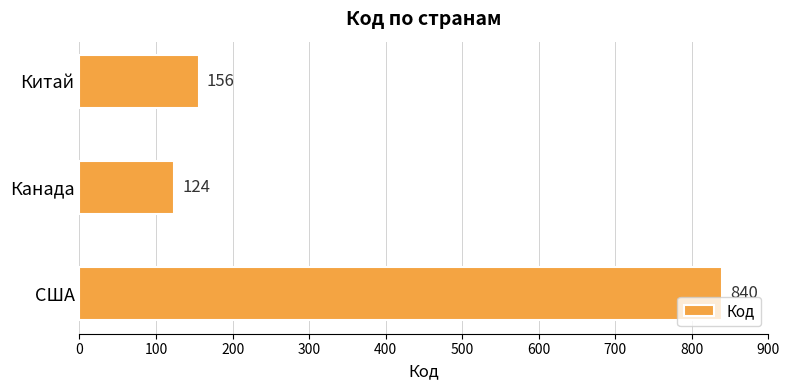

At which label is the value closest to 482?

Китай